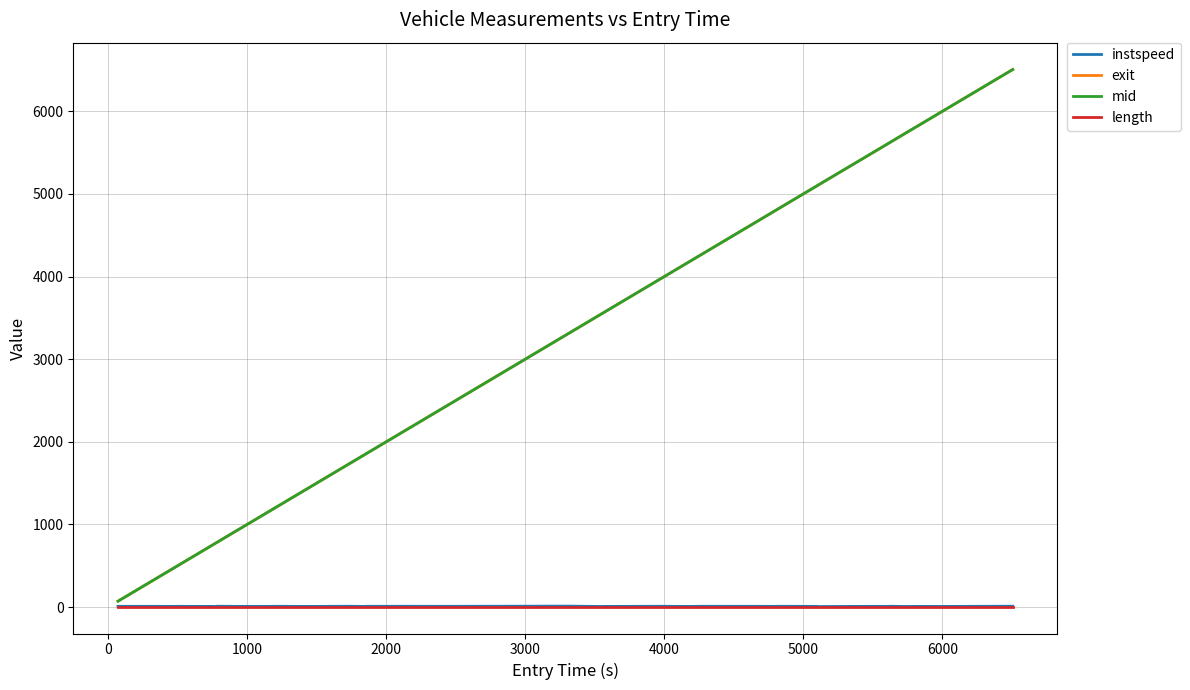

Which series has the largest range (max minus min)?

exit